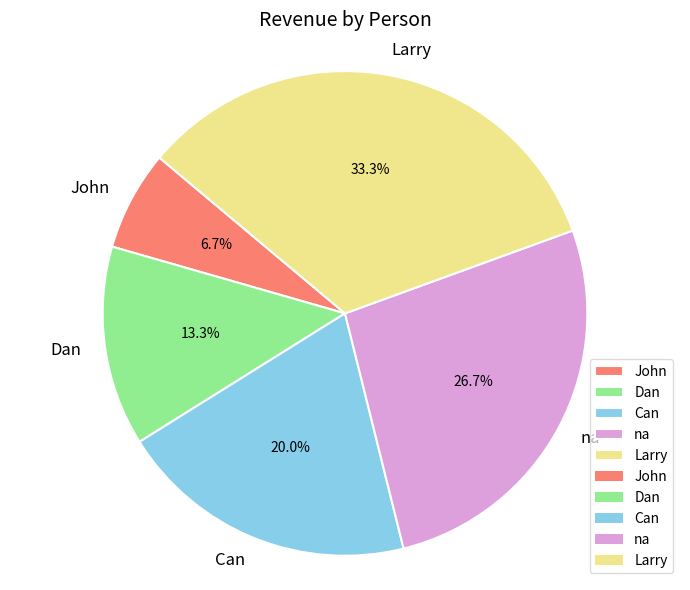

Does any single category account for the majority?

No